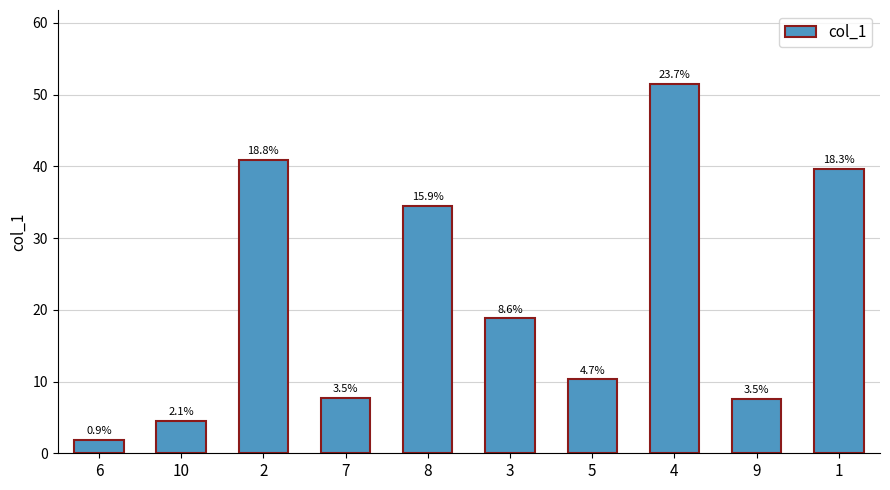

What is the greatest value displayed?

51.5